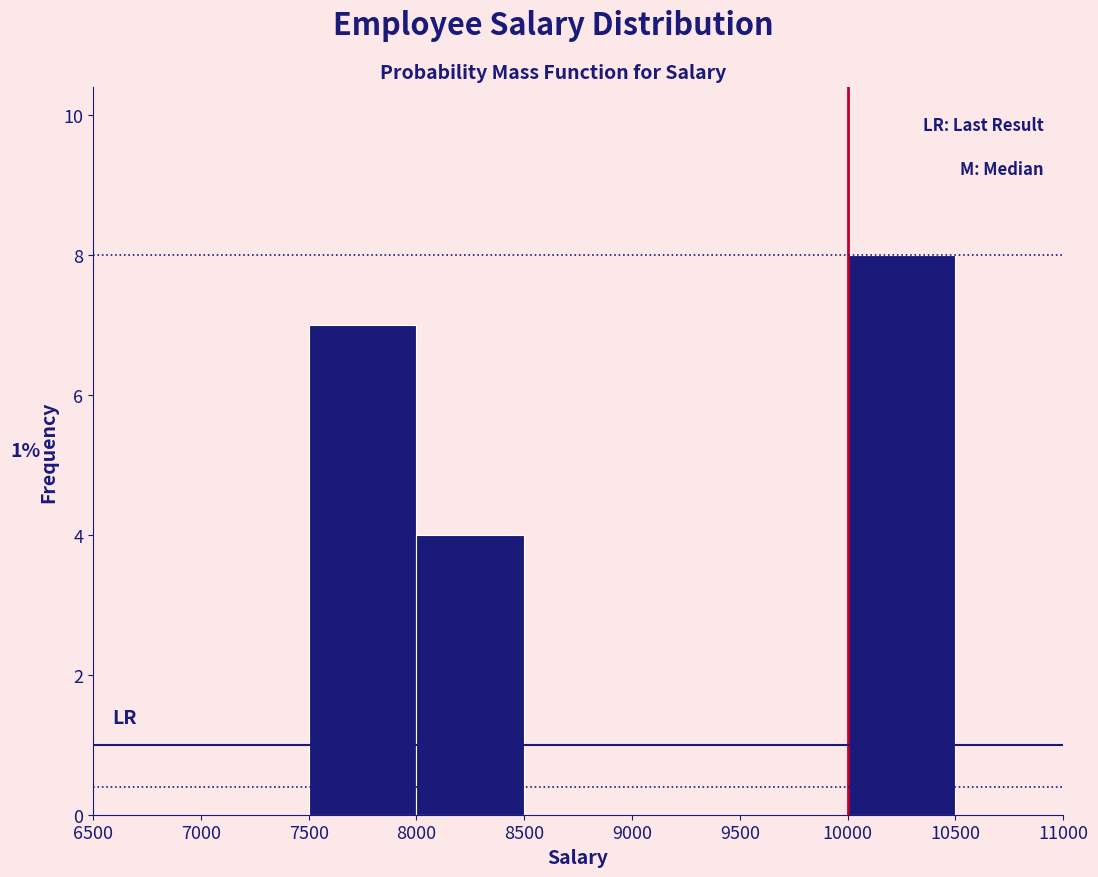

Which range on the x-axis has the tallest bar?

10000 to 10500